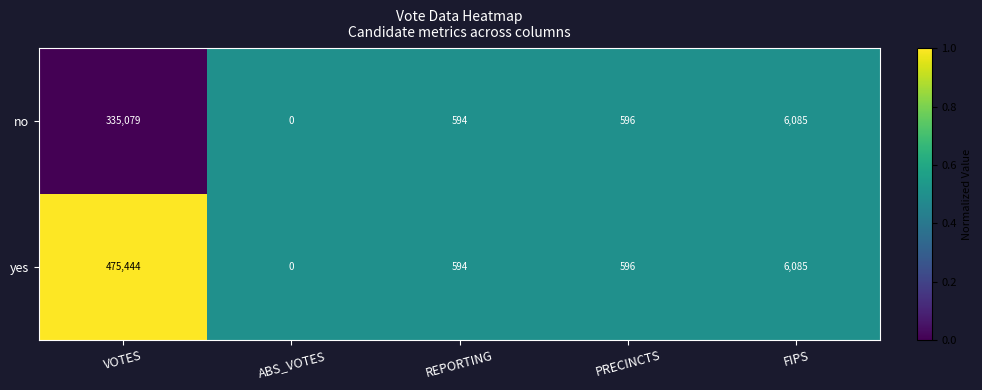

List the series in order of their overall mean, highest first.

yes, no